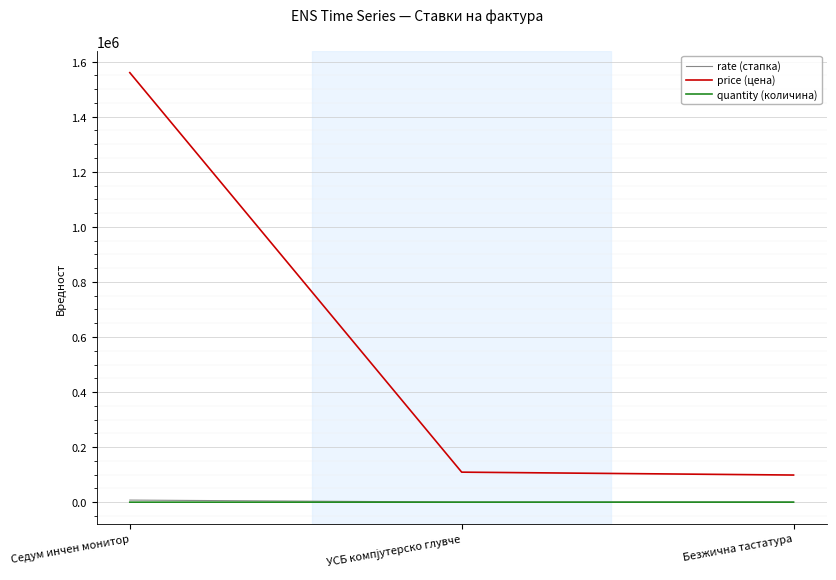

At which category is the sum across all series the highest?

Седум инчен монитор